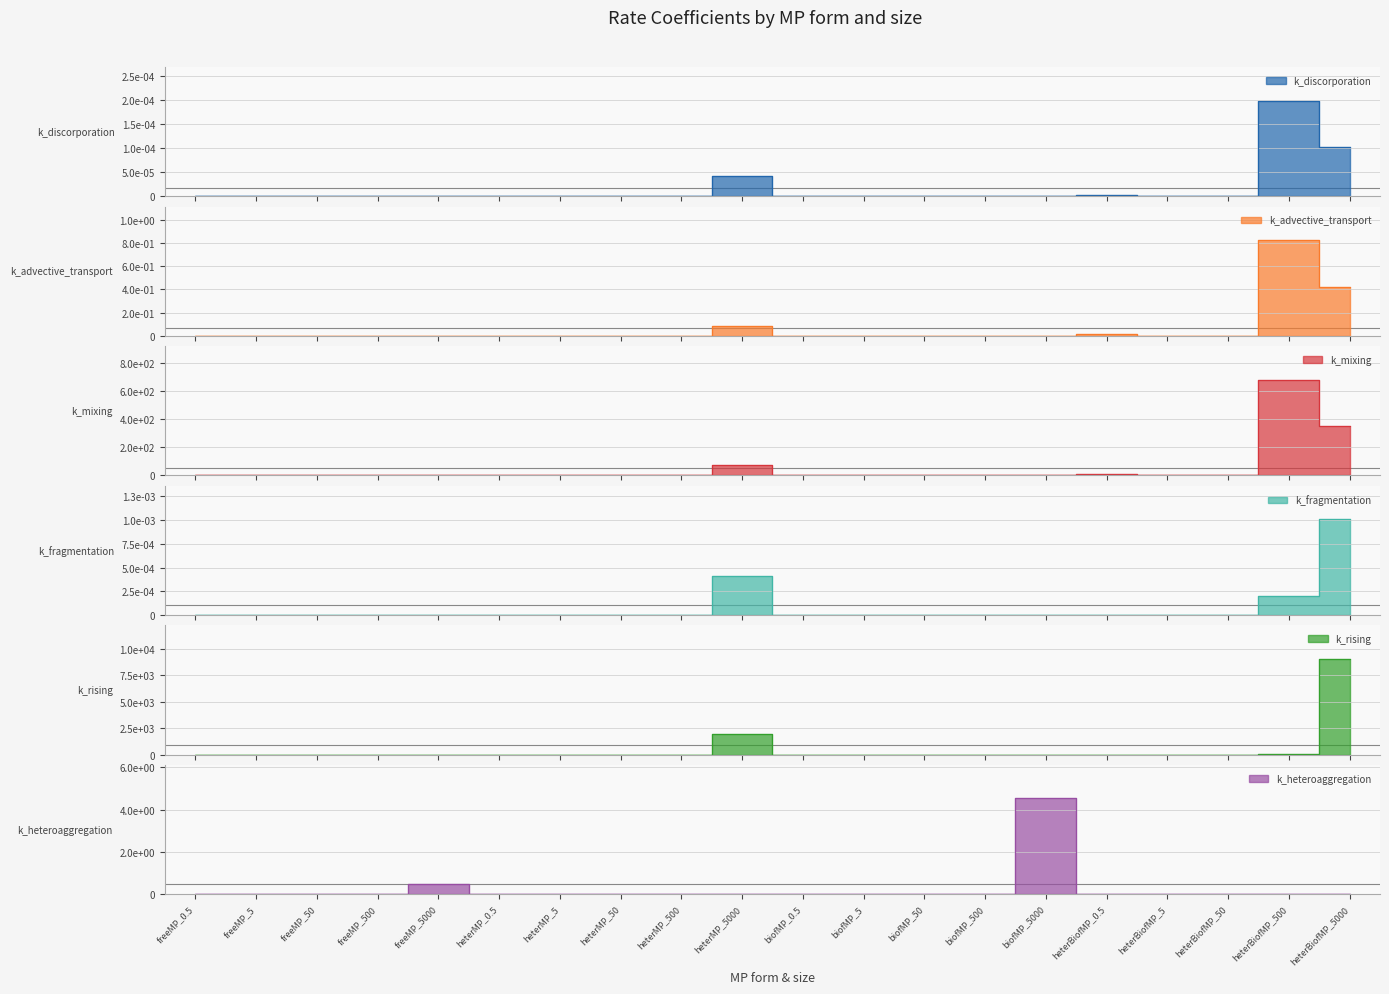

True or false: k_discorporation has more than 0 interior local peaks.

True